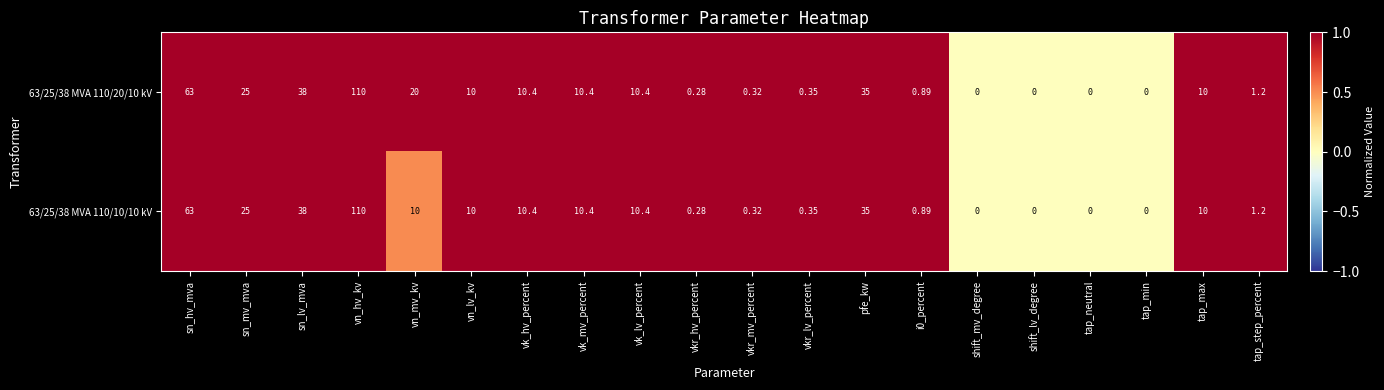

Where is 63/25/38 MVA 110/10/10 kV nearest to the value 55?

sn_hv_mva